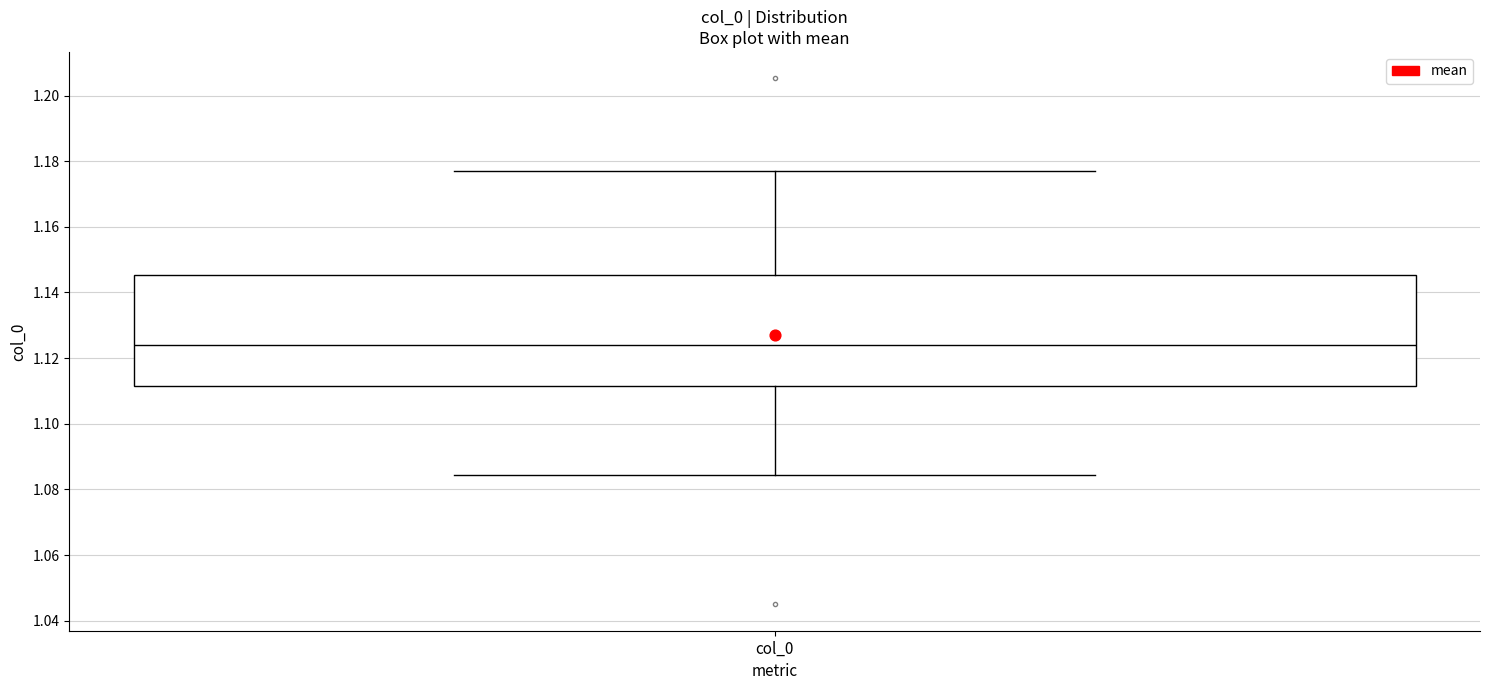

Read this box plot against the y-axis: the position of the median line, the range covered by the box, and the ends of both whiskers. The values are not printed on the chart, so give them approximately, as read against the axis.

median 1.124, box 1.112 to 1.146, whiskers 1.084 to 1.178